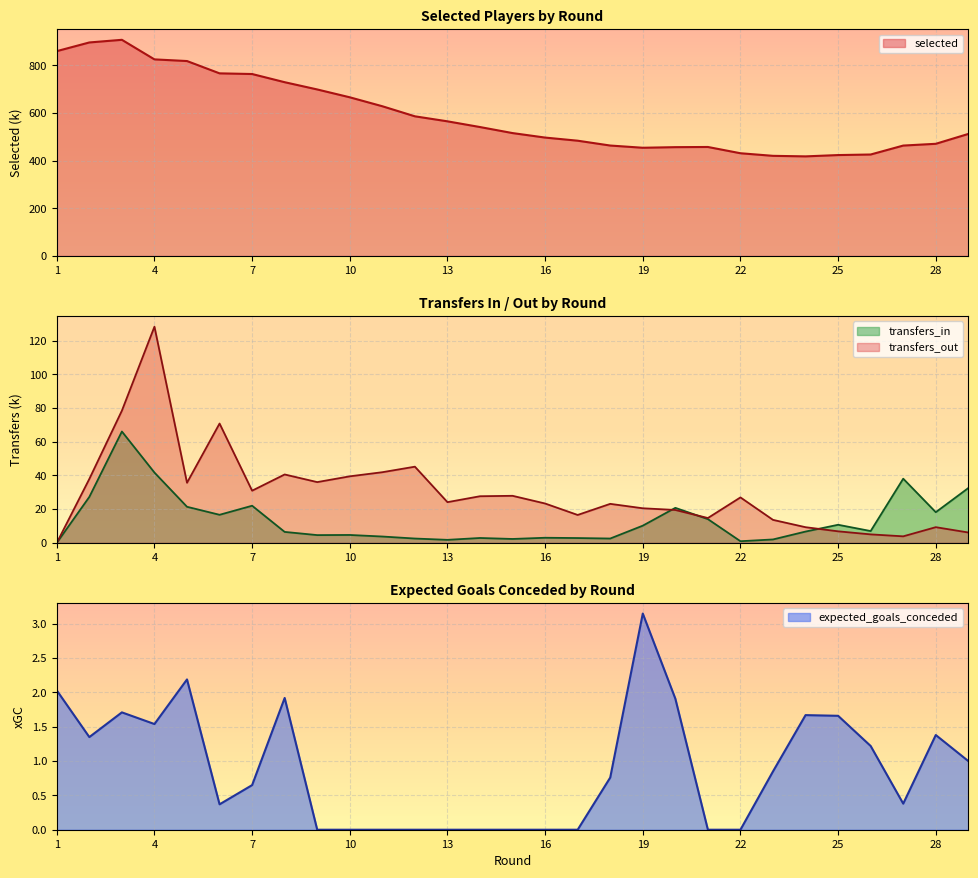

True or false: transfers_in has a value of 66.0 at 3.

True